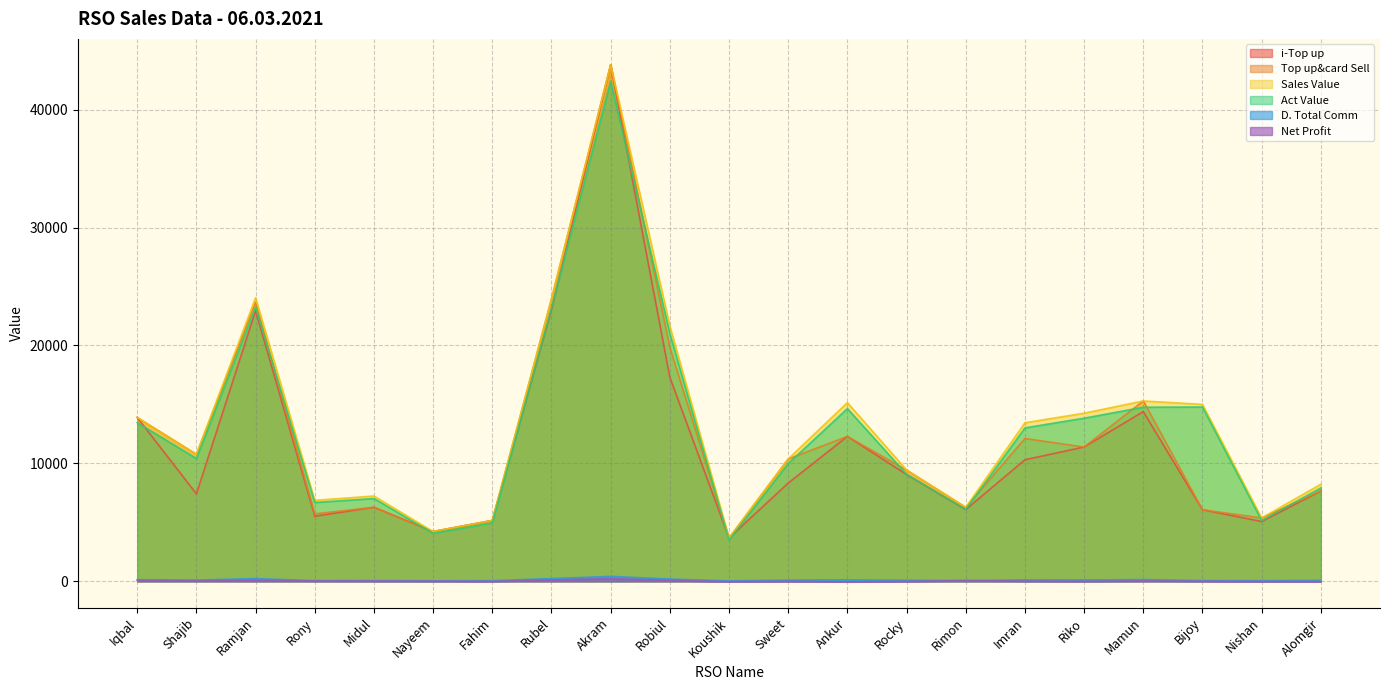

What is the sum of all Act Value values?

269142.6